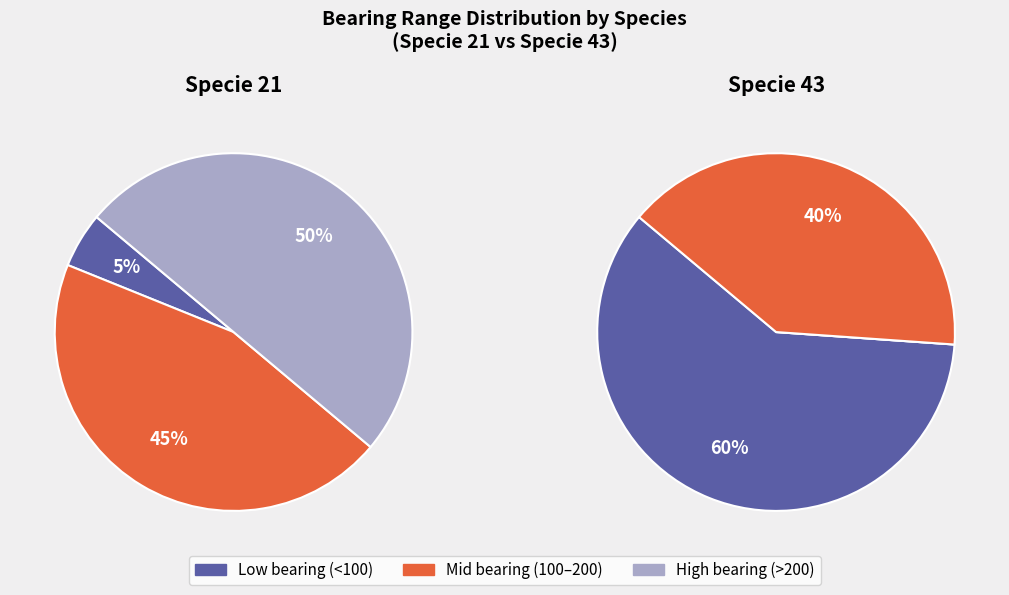

Which slice represents more than half of the pie?

specie_43